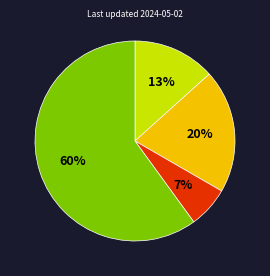

Is there a majority slice in this chart?

Yes